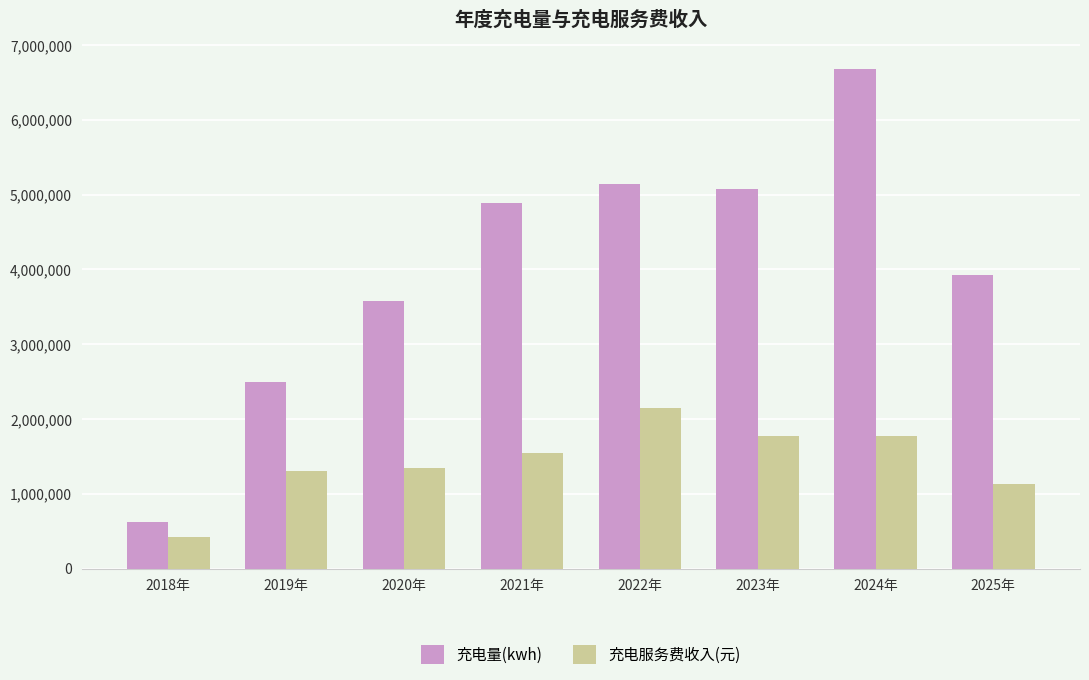

Which category has the highest value in the 充电量(kwh) series?

2024年